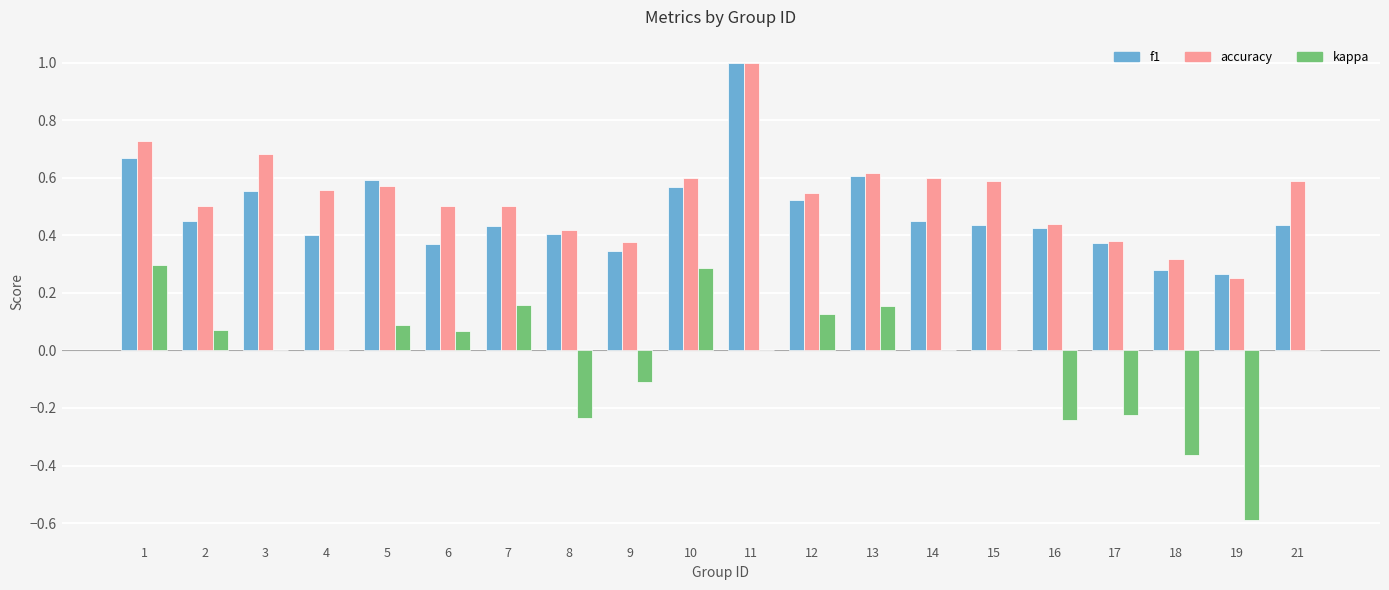

Between 17 and 19, which series saw the biggest shift?

kappa